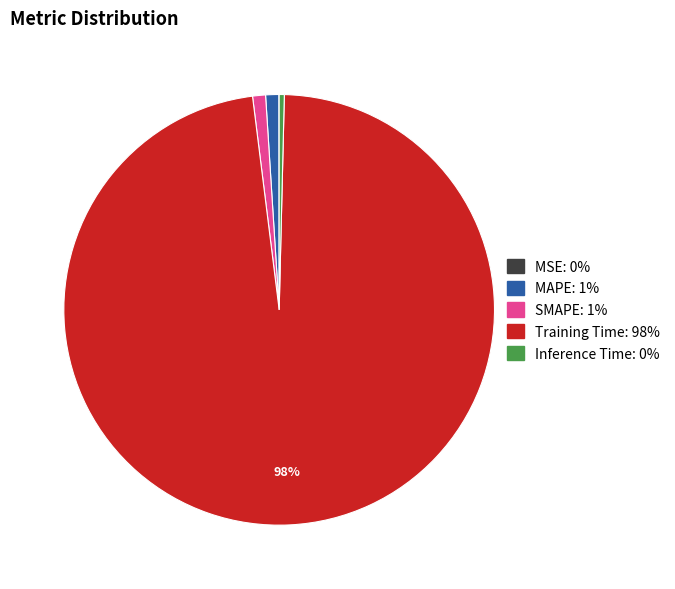

To the nearest percent, what is the average slice percentage?

20%